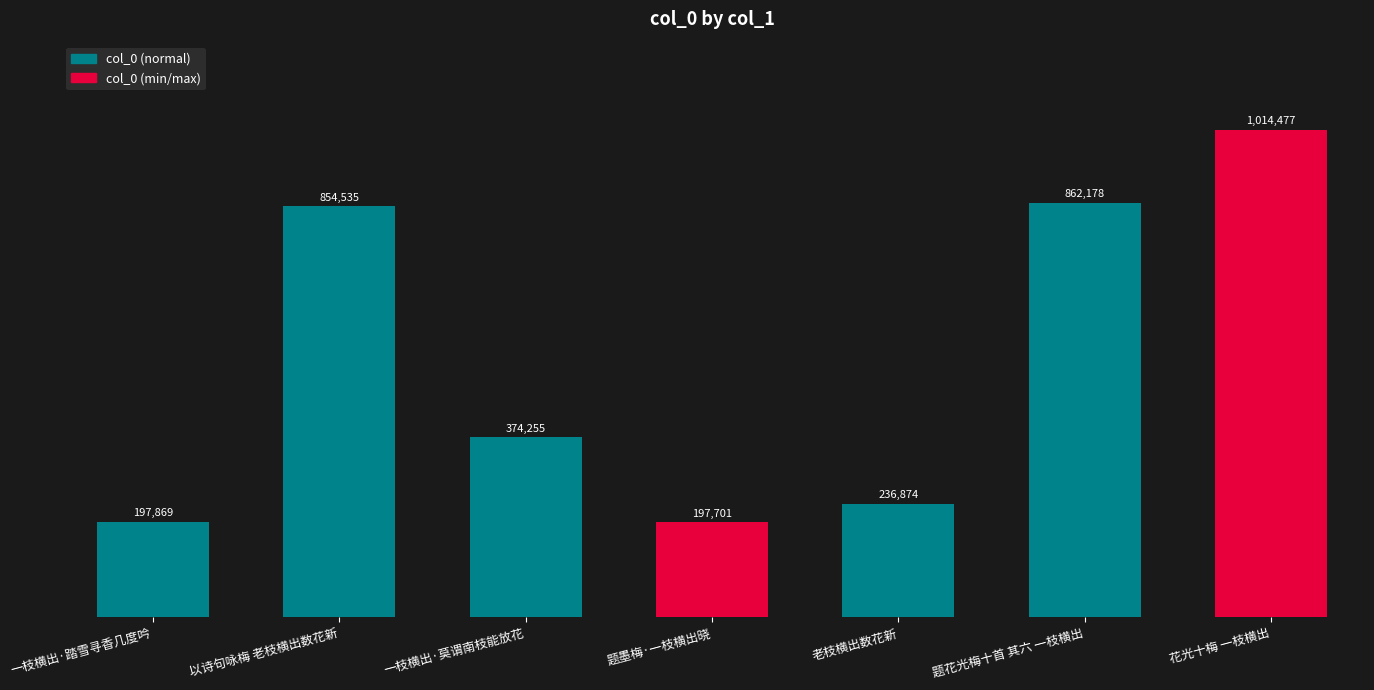

What is the label of the 6th bar from the right?

以诗句咏梅 老枝横出数花新